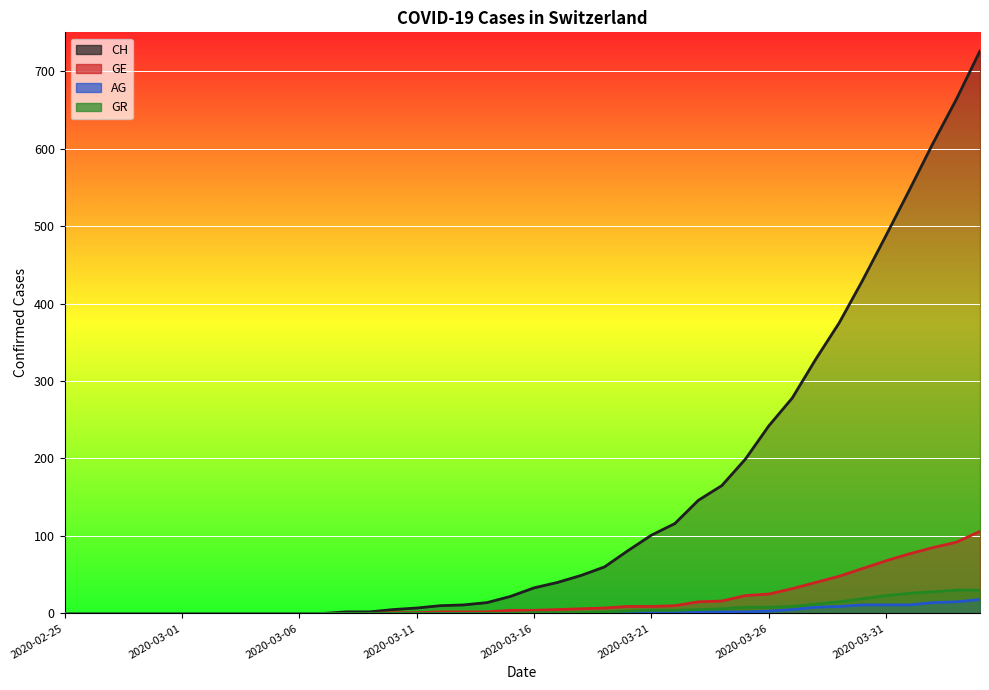

Which category has the lowest value in the AG series?

2020-02-25